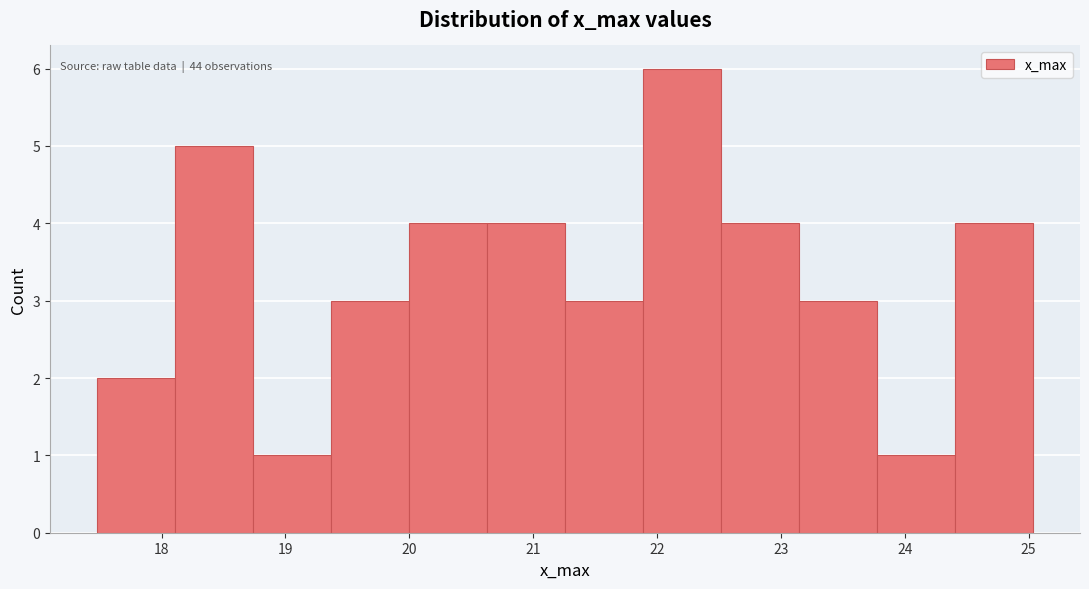

Which range on the x-axis has the tallest bar?

21.9 to 22.5